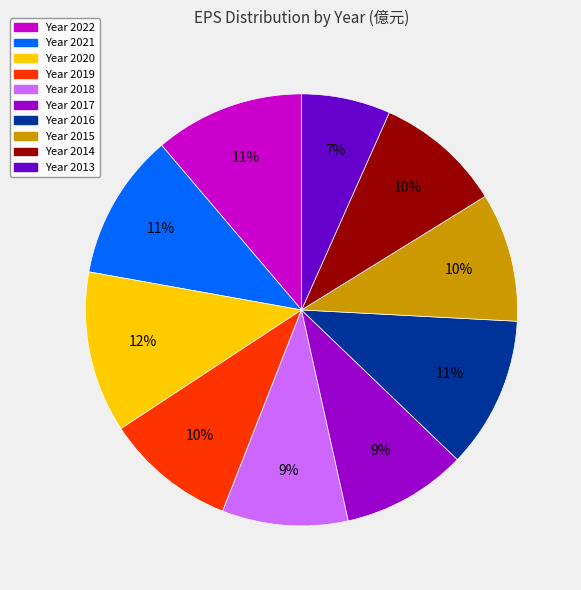

Is there a majority slice in this chart?

No